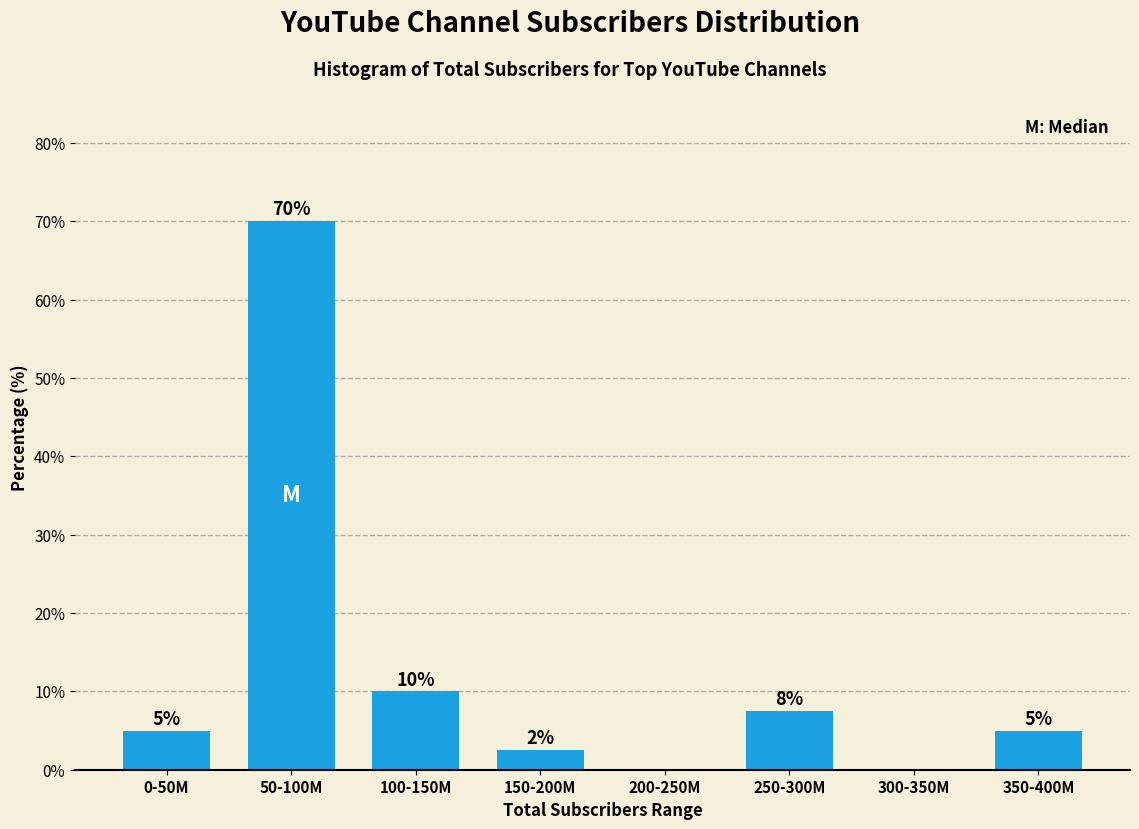

What is the change in value from 300-350M to 350-400M?

+5.0